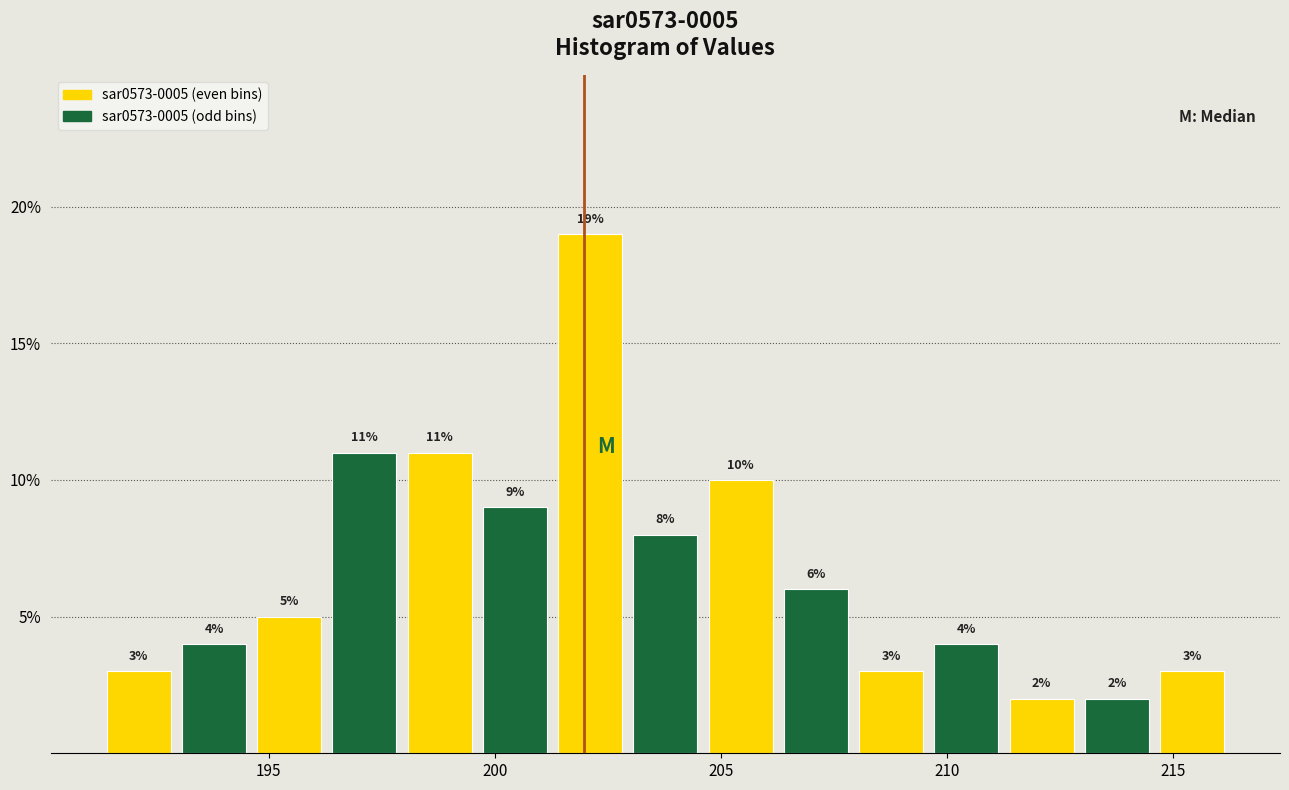

Around what value on the x-axis is the tallest bar? Give the approximate position of its centre, as read against the axis.

202.0